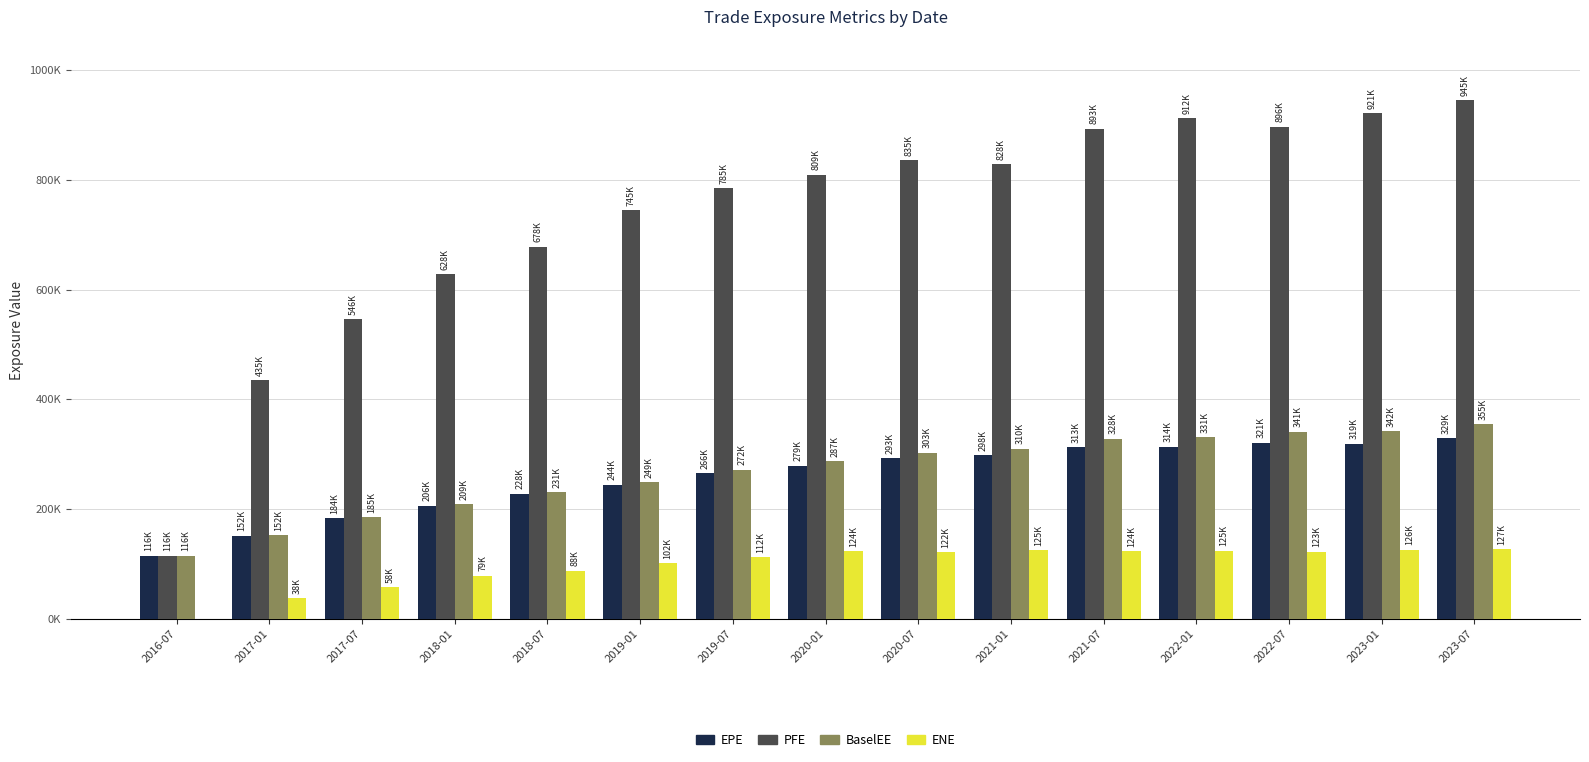

What is the total value across all series at 2023-01?

1707750